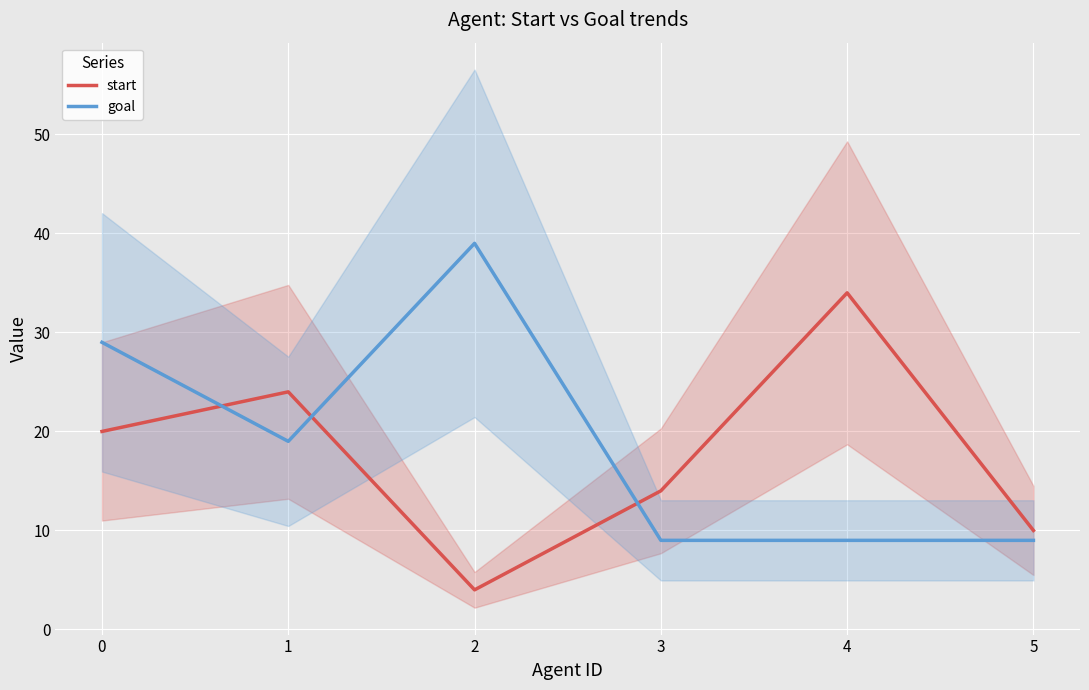

Is the value of goal at 3 greater than the value of start at 1?

No